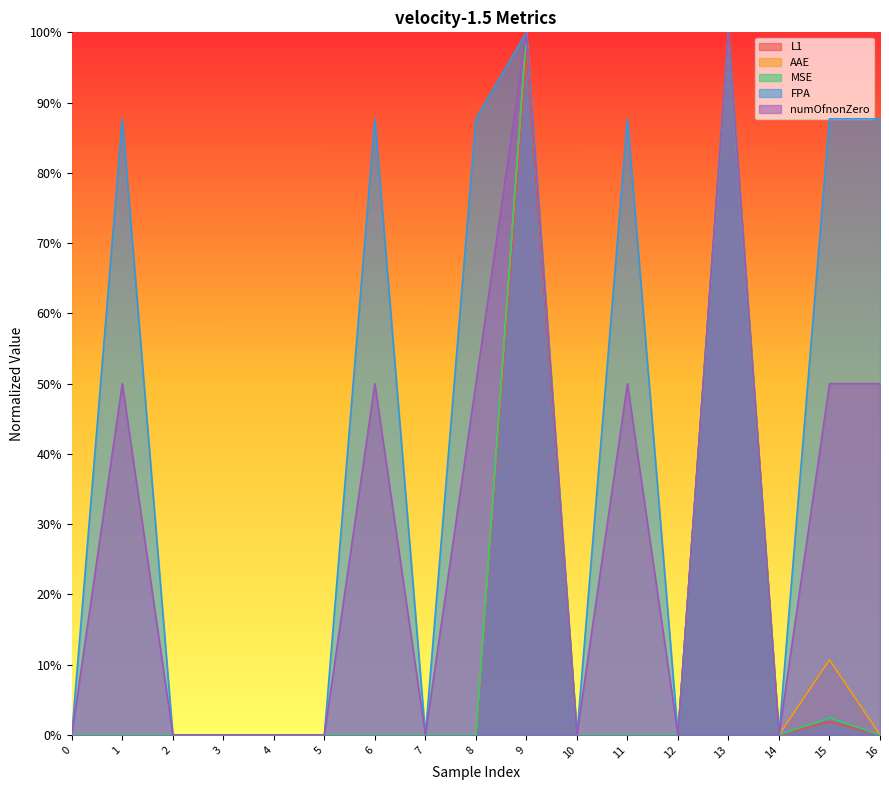

At 4, list the series in order from smallest to largest.

L1, FPA, numOfnonZero, MSE, AAE